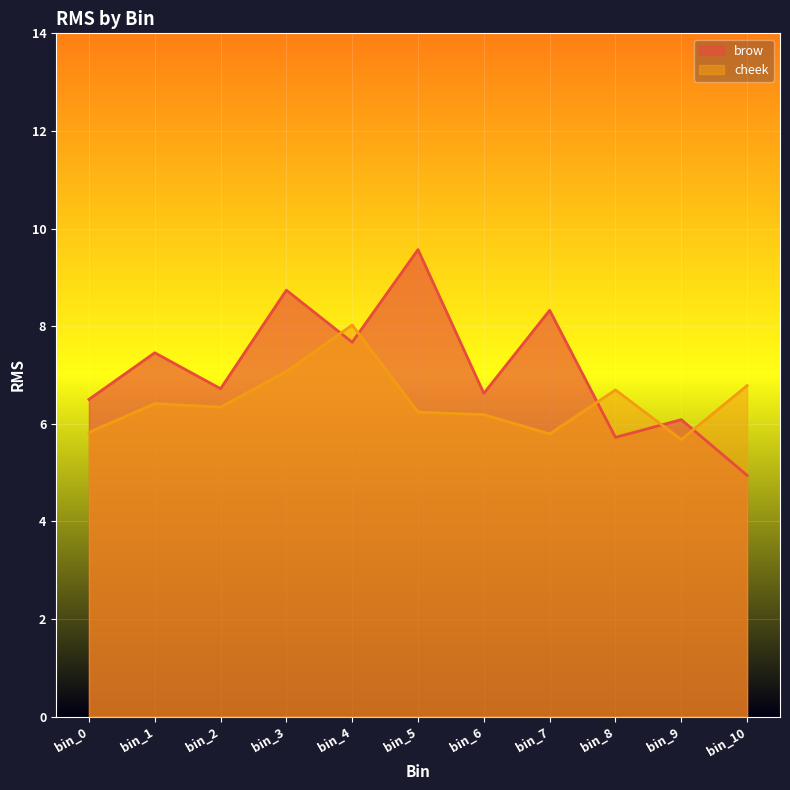

Is the value of cheek at bin_5 greater than the value of brow at bin_3?

No